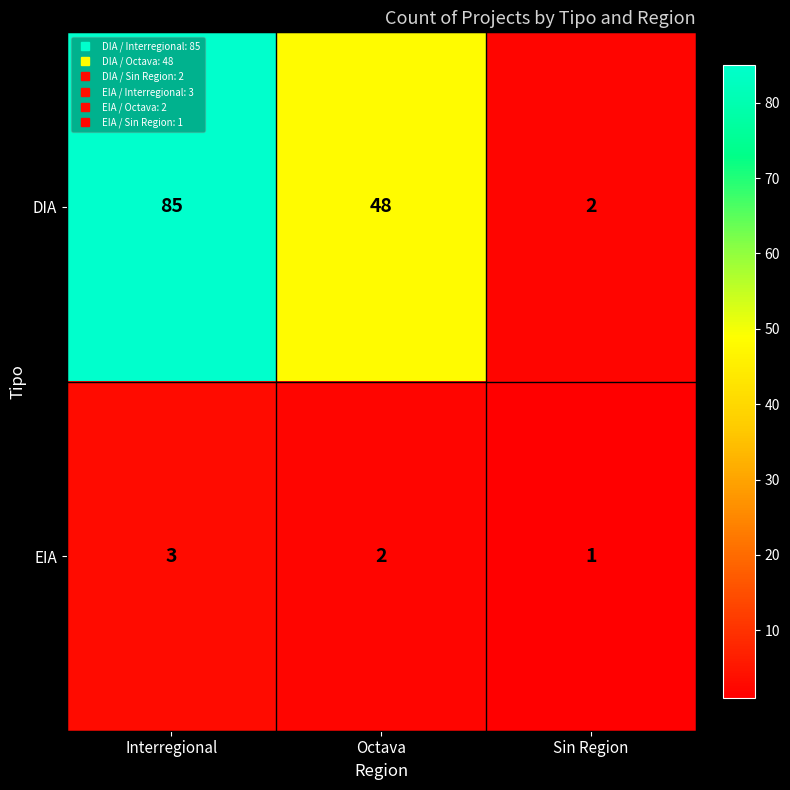

At which category is the sum across all series the highest?

Interregional